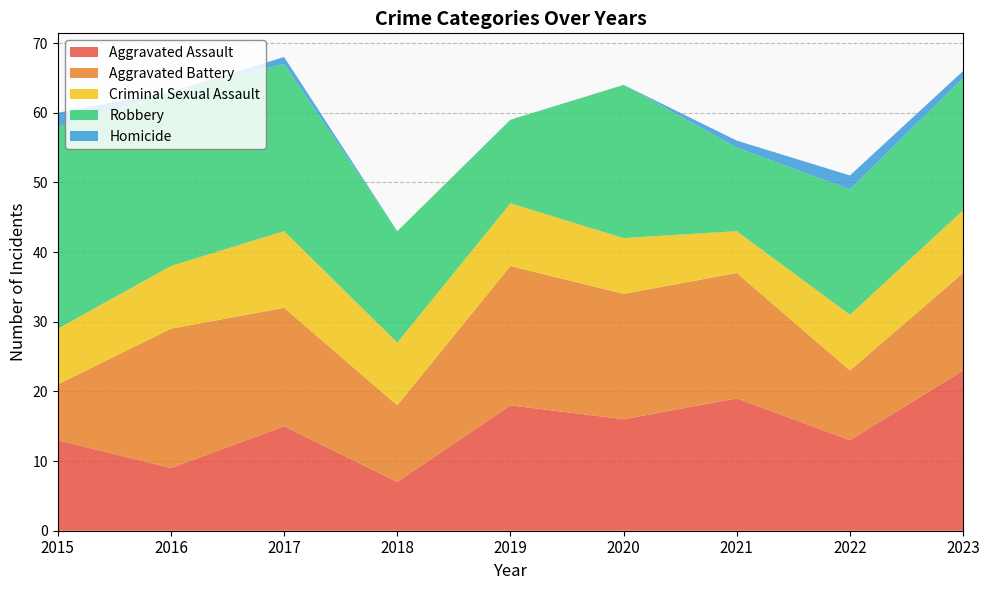

Reading left to right, list all the values displayed in this chart.

Aggravated Assault: 2015=13	2016=9	2017=15	2018=7	2019=18	2020=16	2021=19	2022=13	2023=23
Aggravated Battery: 2015=8	2016=20	2017=17	2018=11	2019=20	2020=18	2021=18	2022=10	2023=14
Criminal Sexual Assault: 2015=8	2016=9	2017=11	2018=9	2019=9	2020=8	2021=6	2022=8	2023=9
Robbery: 2015=29	2016=25	2017=24	2018=16	2019=12	2020=22	2021=12	2022=18	2023=19
Homicide: 2015=2	2016=0	2017=1	2018=0	2019=0	2020=0	2021=1	2022=2	2023=1